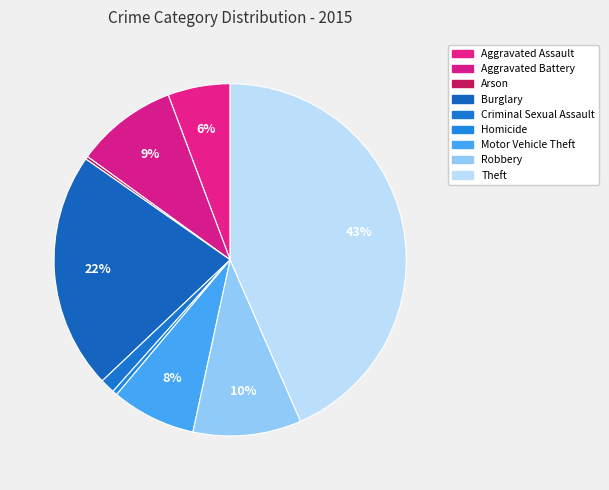

What is the smallest slice in the pie chart?

Arson